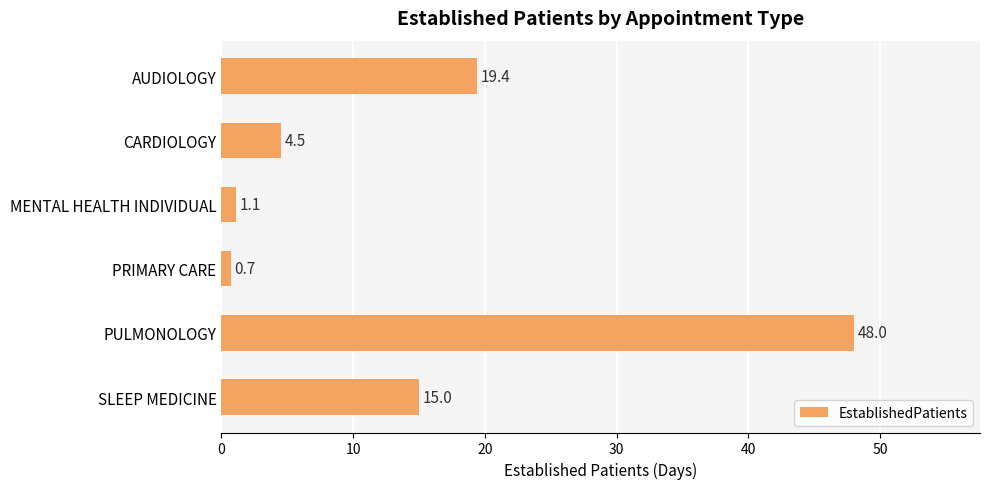

The value at AUDIOLOGY is 8.5. True or false?

False